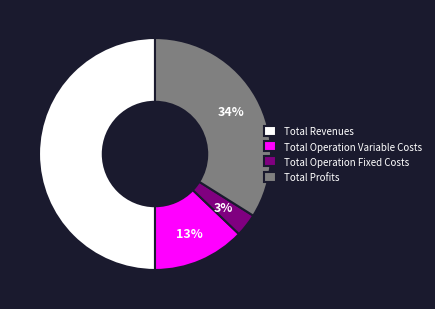

To the nearest percent, what is the combined percentage of Total Profits and Total Revenues?

84%